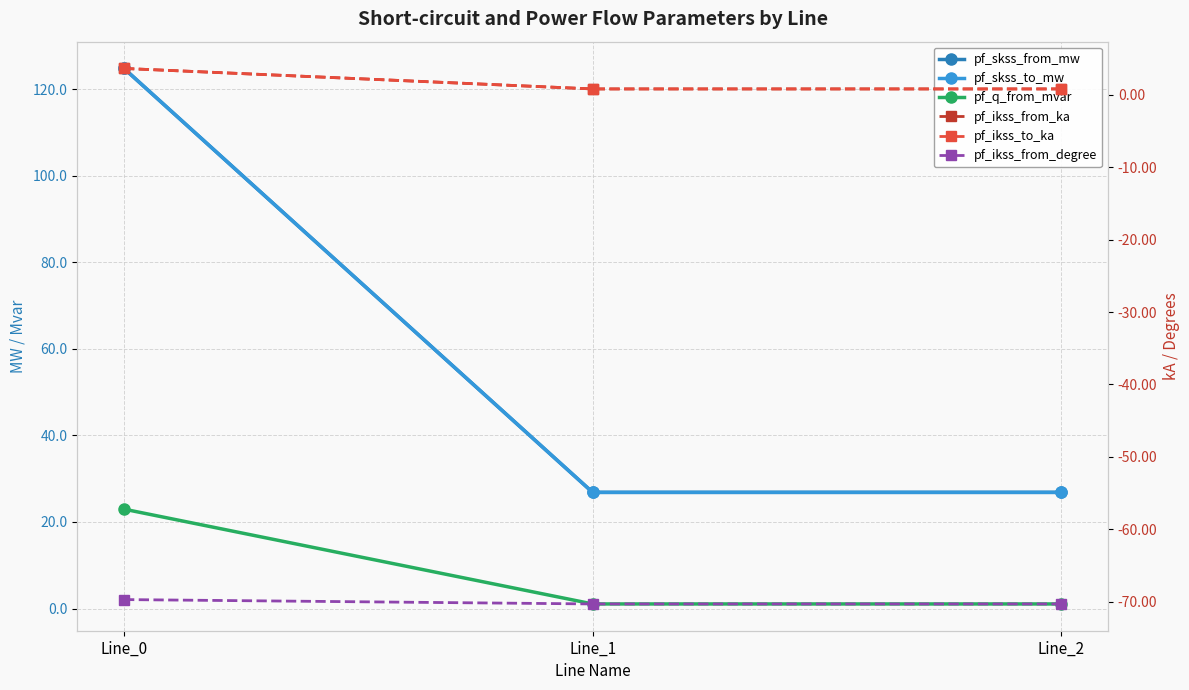

Is it true that pf_q_from_mvar equals 1.1 at Line_2?

True